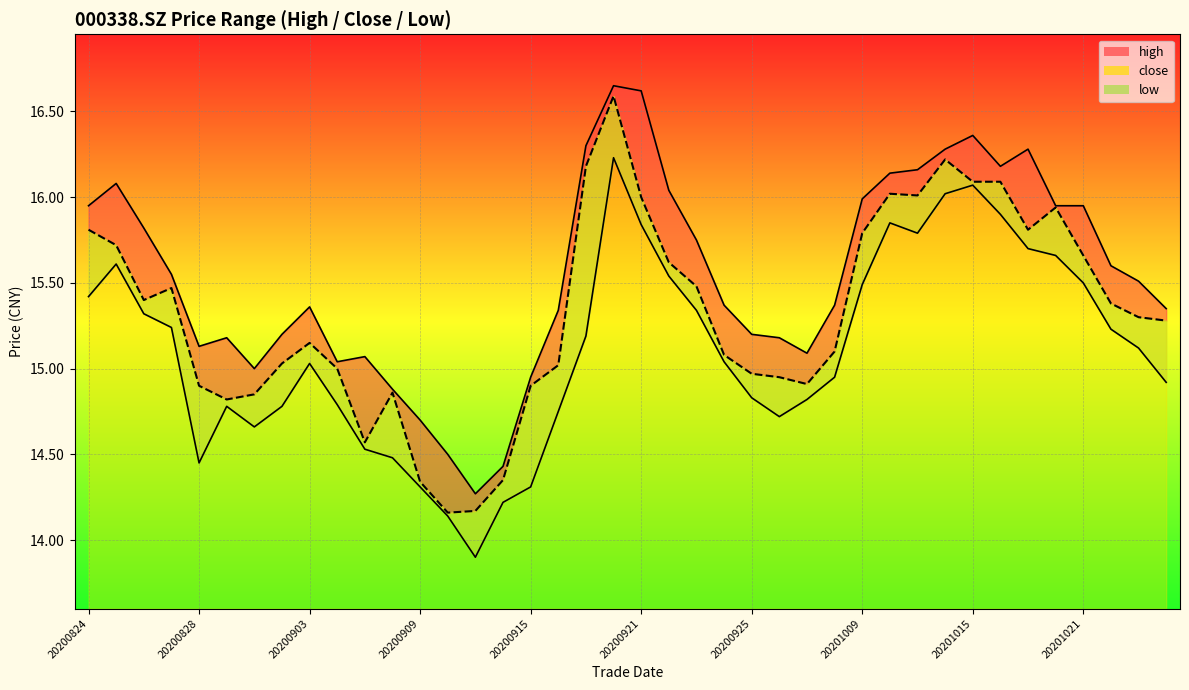

True or false: high_line has more than 1 points higher than both neighbors.

True